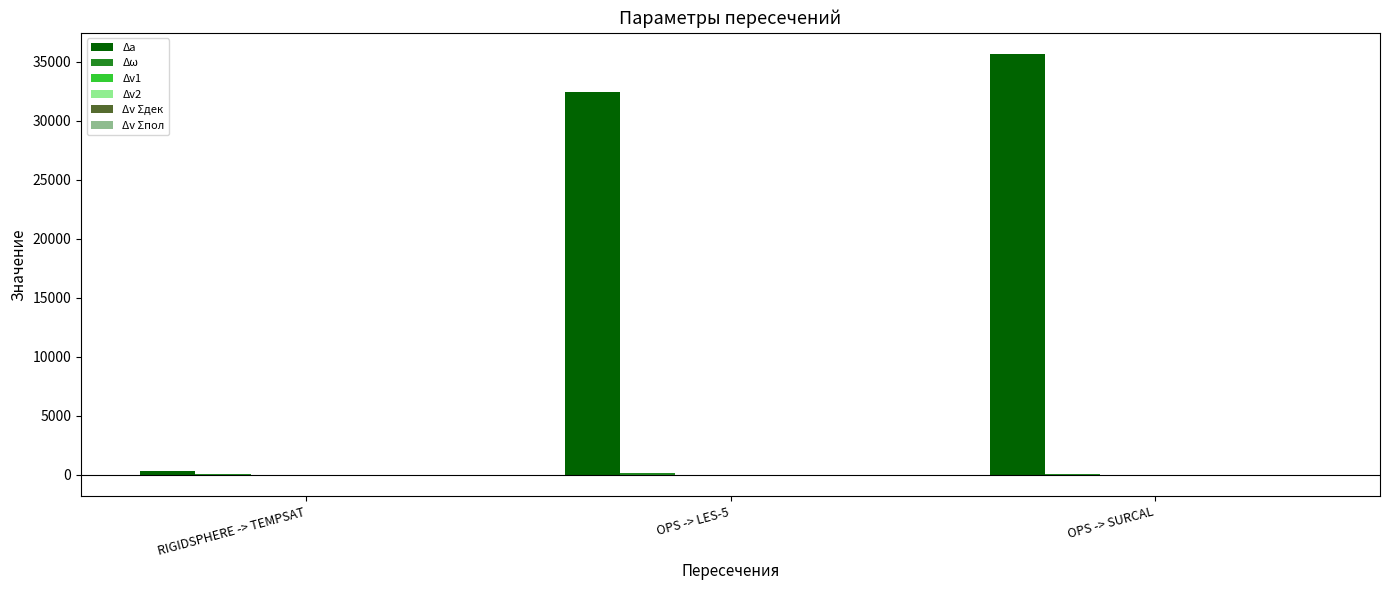

Are the bars grouped side by side (vs. stacked)?

Yes